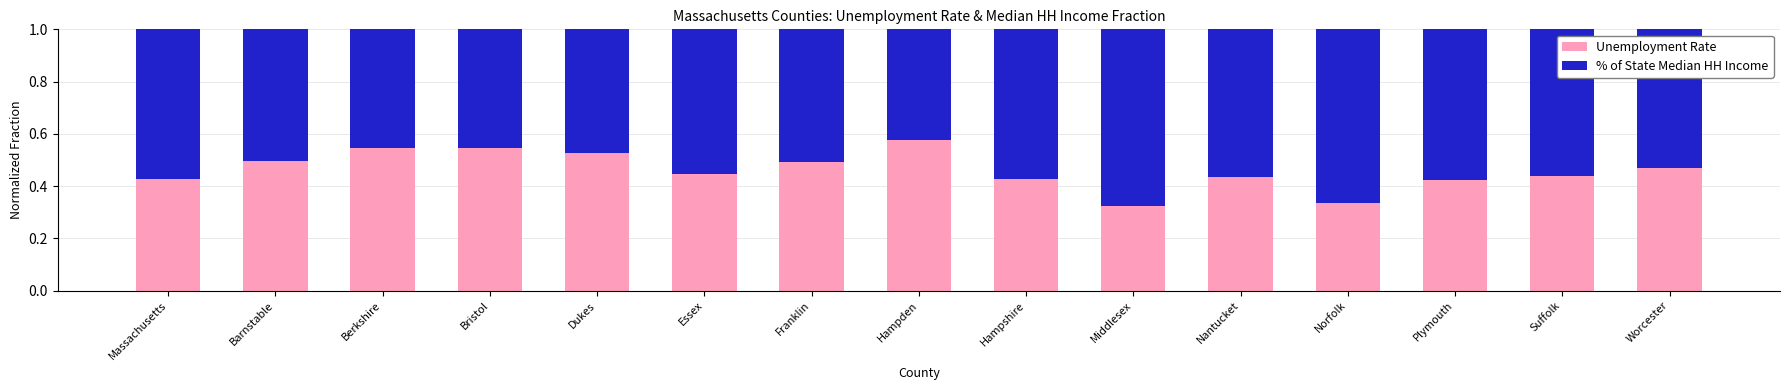

What is the total value across all series at Dukes?

1.0